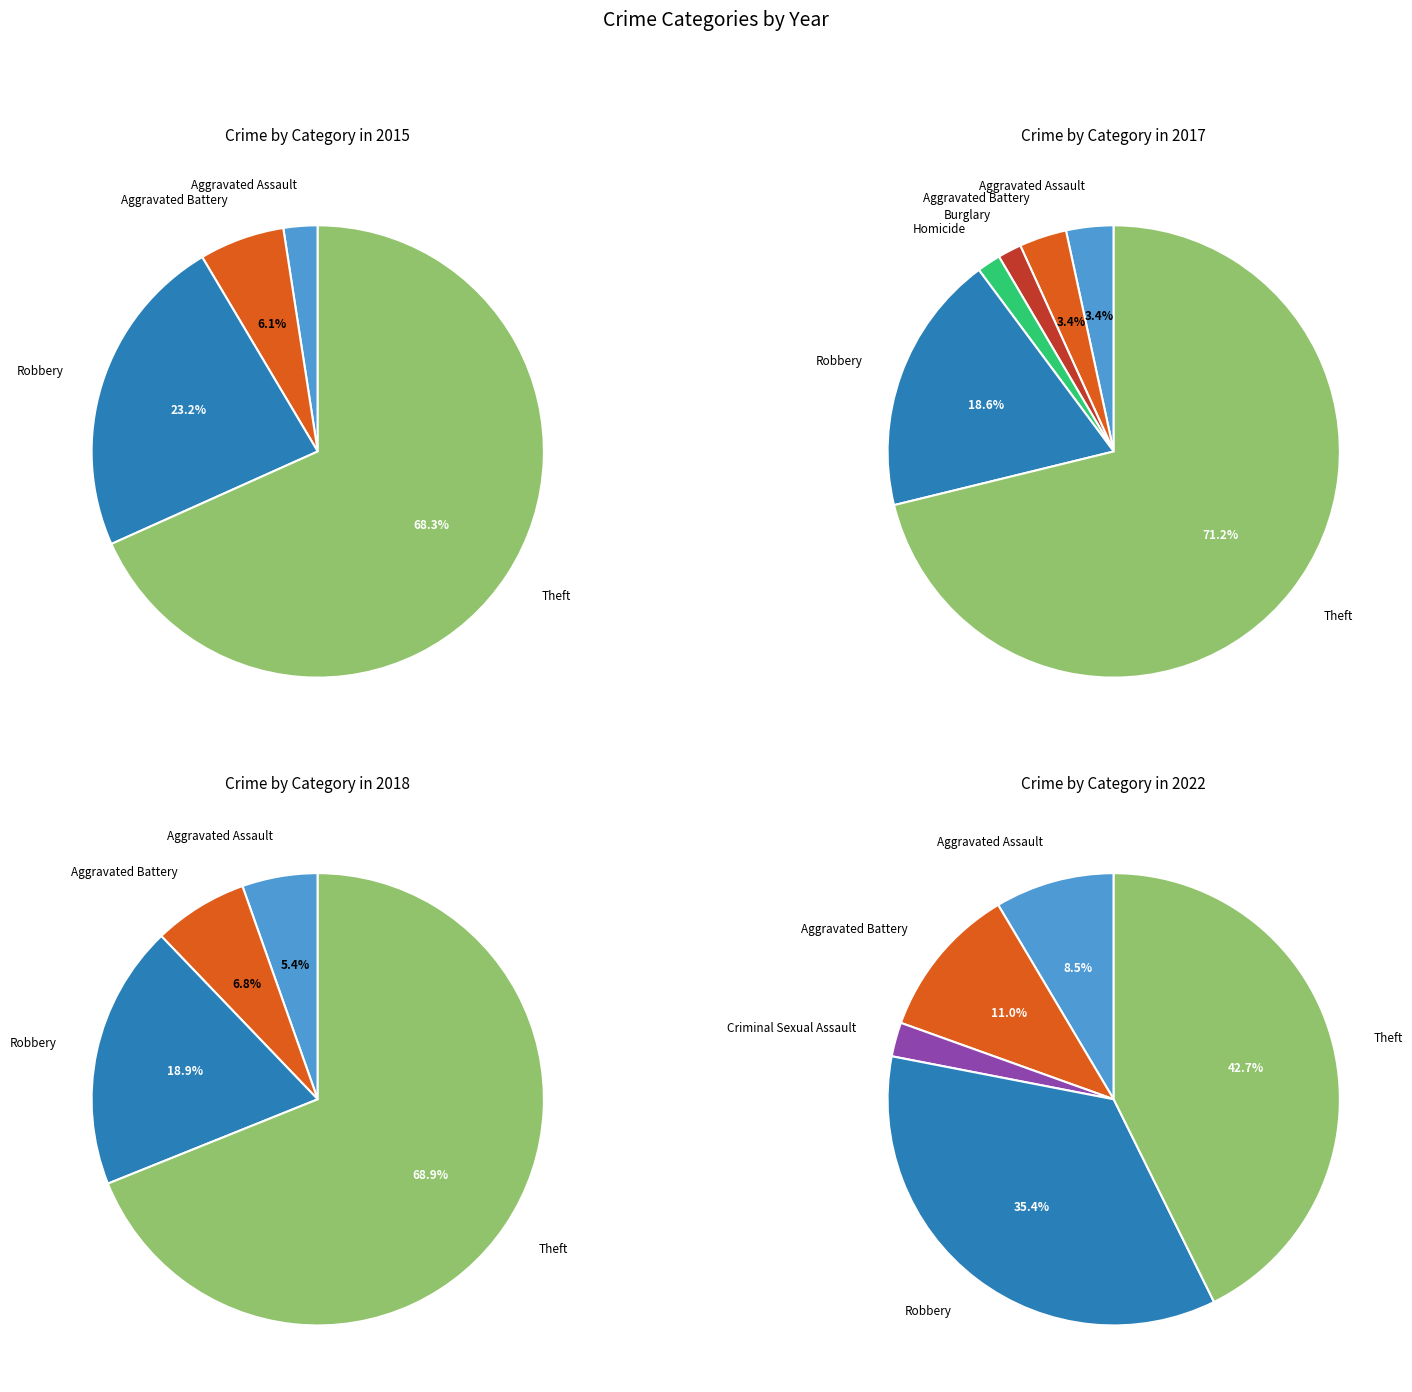

The 5 slice represents 19% of the pie. True or false?

True